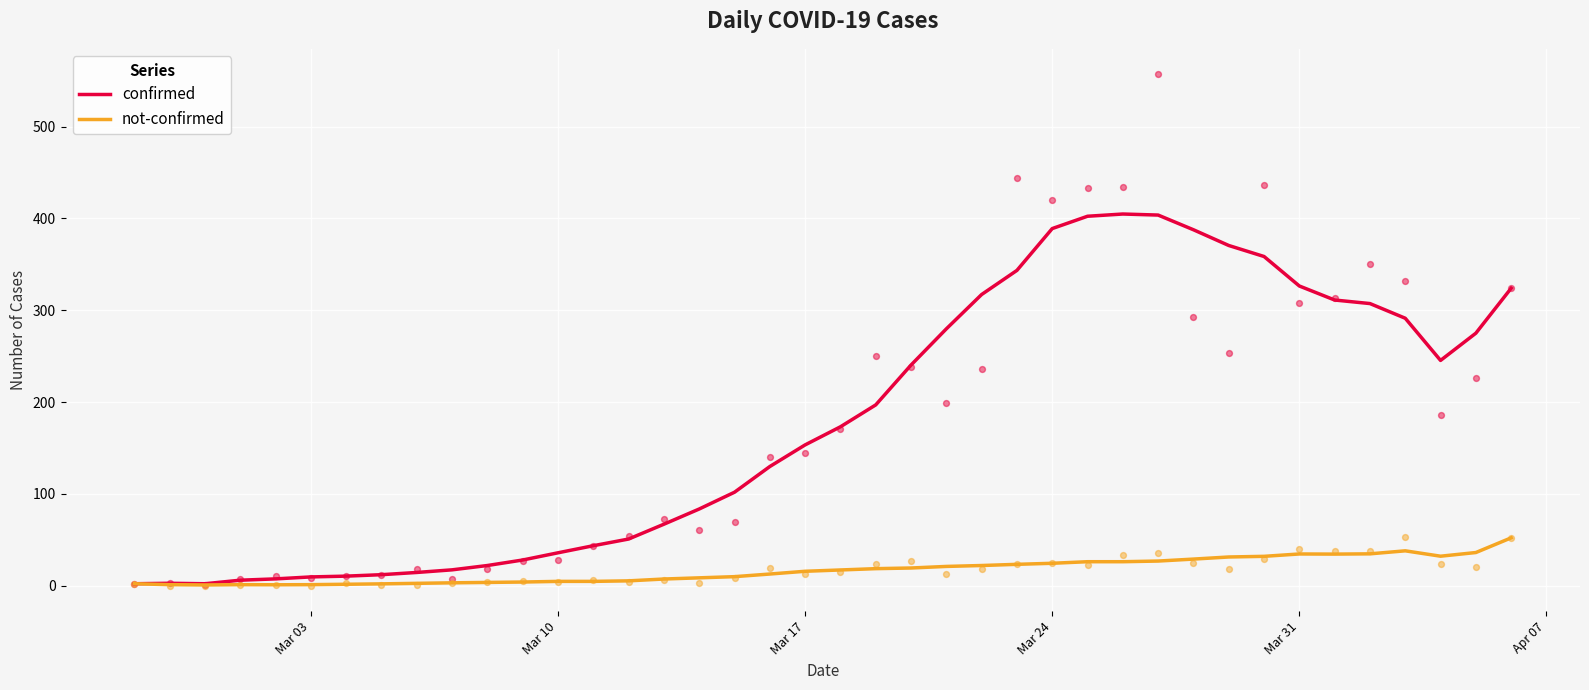

Which series has the widest spread of Y values?

confirmed